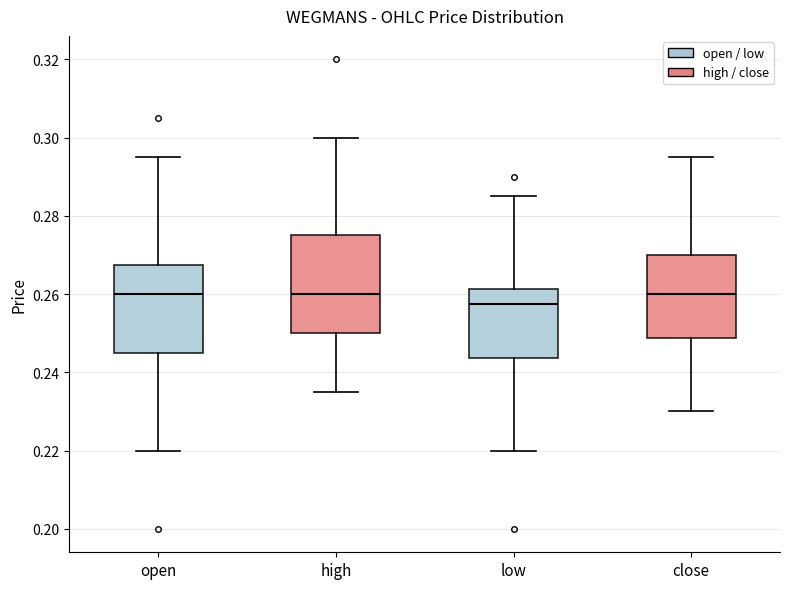

Comparing the boxes themselves (not the whiskers), which one is the tallest?

high